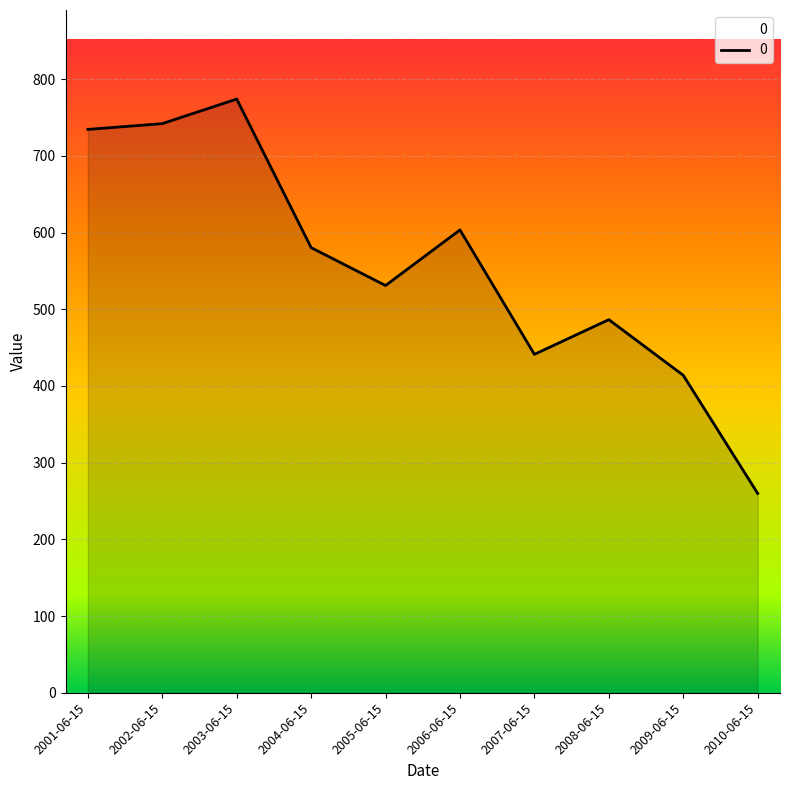

Reading right to left, list all the values displayed in this chart.

2010-06-15=259.9	2009-06-15=414.0	2008-06-15=486.5	2007-06-15=441.3	2006-06-15=603.5	2005-06-15=531.0	2004-06-15=580.4	2003-06-15=774.1	2002-06-15=742.1	2001-06-15=734.6